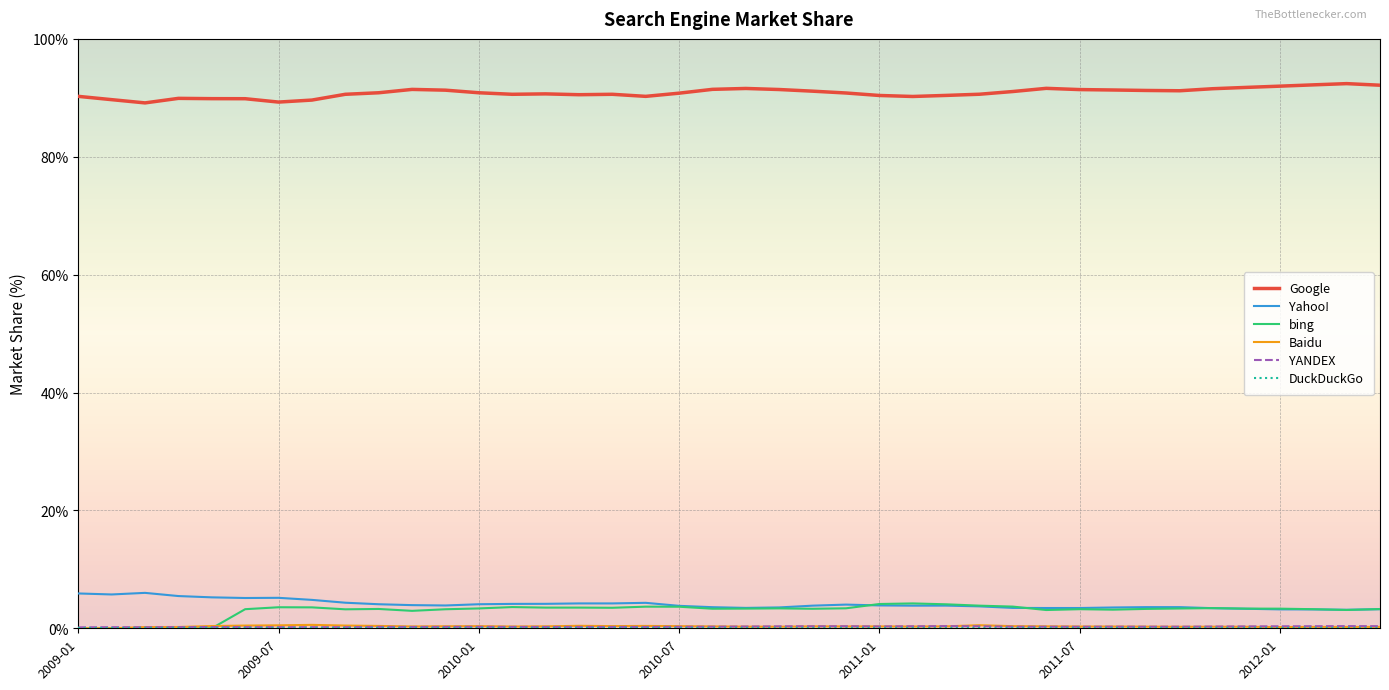

Which series has the largest total across all categories?

Google